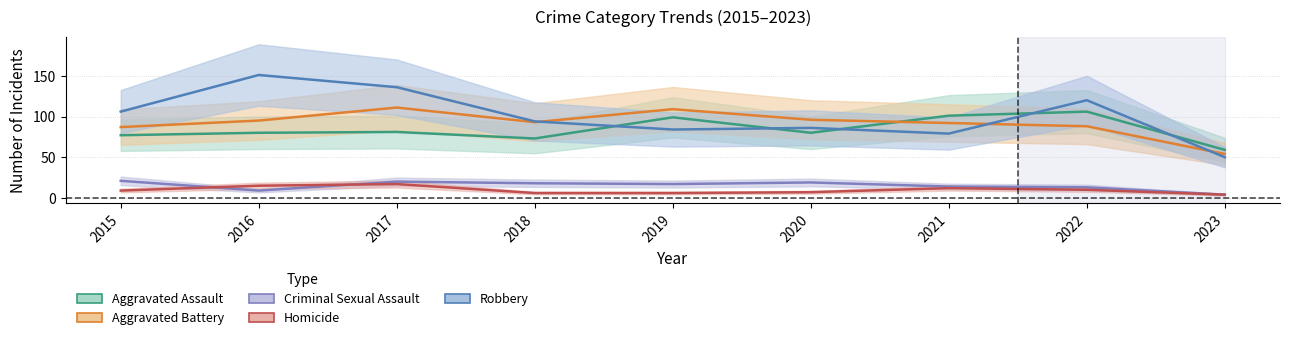

The value of Homicide at 2021 is 18. True or false?

False